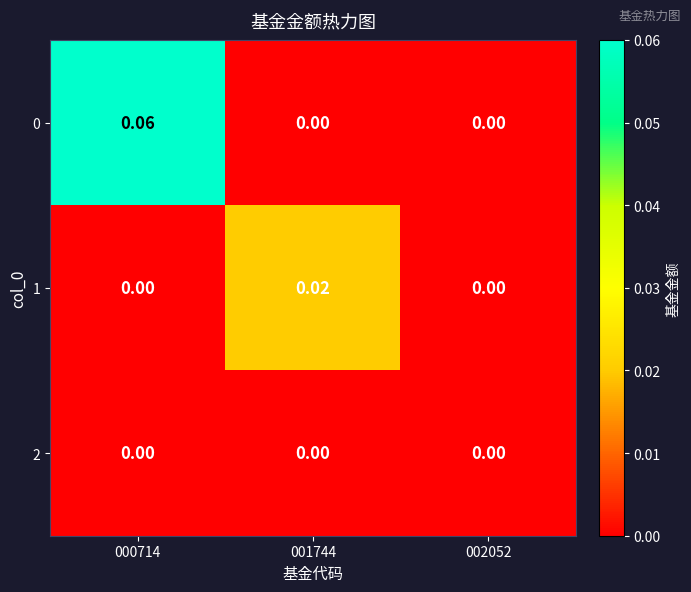

What is the total value across all series at 000714?

0.1